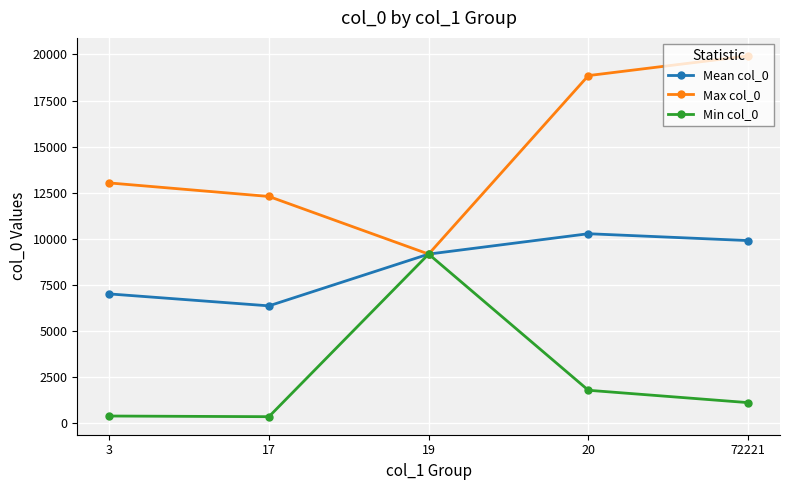

Which series has the largest total across all categories?

Max col_0